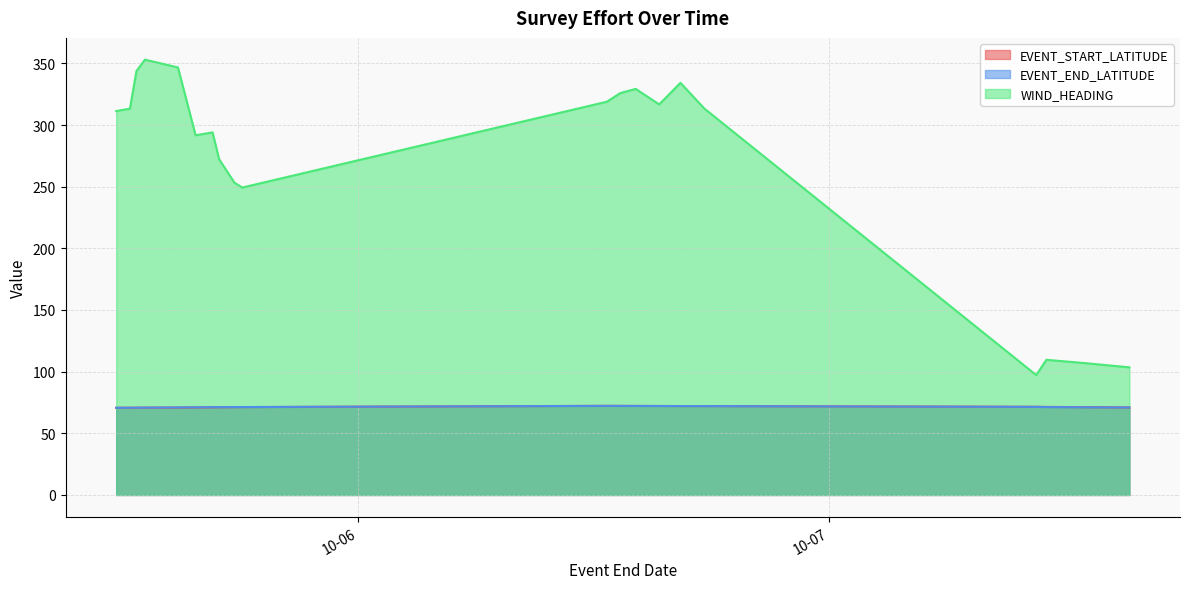

At which label does EVENT_END_LATITUDE reach its peak?

2014-10-06 12:41